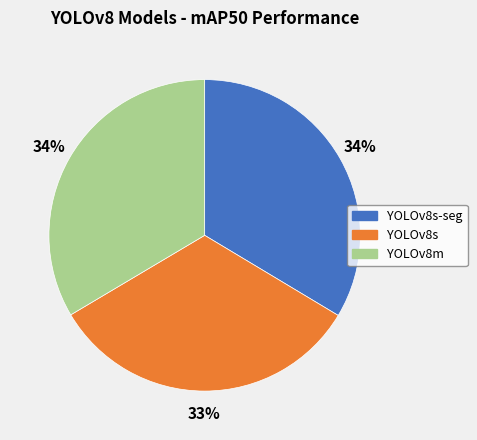

Combined, do YOLOv8m and YOLOv8s-seg account for over 50%?

Yes